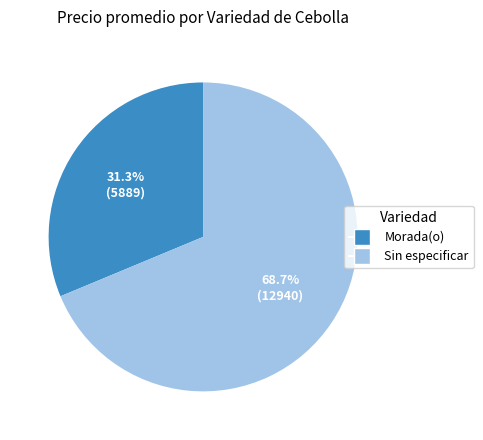

Is there a majority slice in this chart?

Yes